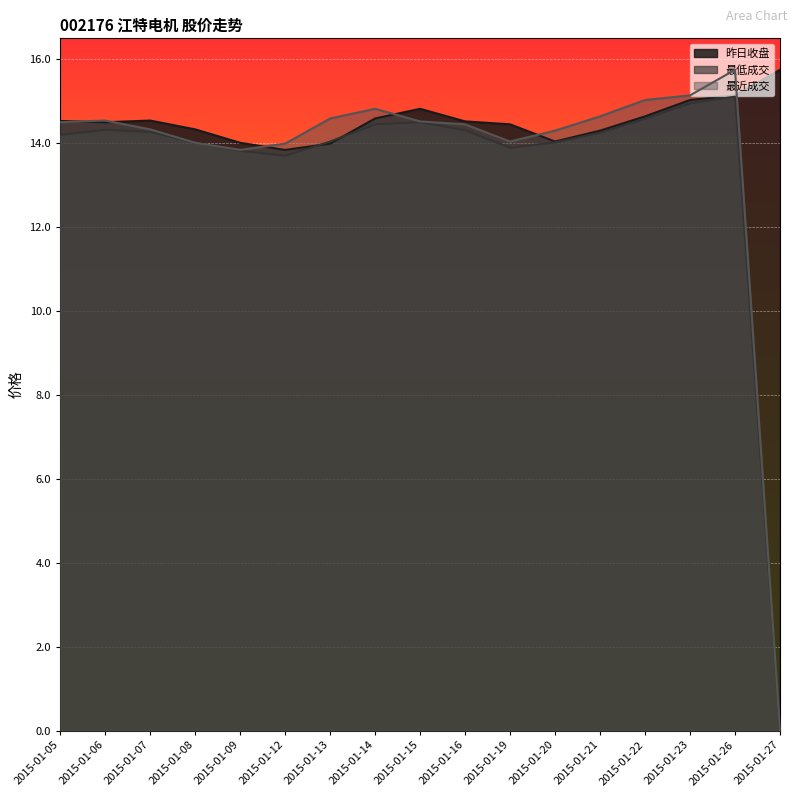

True or false: 昨日收盘 has more than 2 points higher than both neighbors.

False